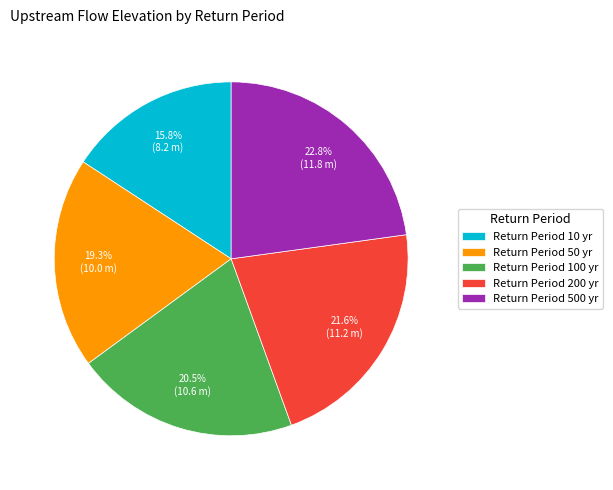

What percentage do Return Period 500 yr and Return Period 50 yr together represent?

42.1%